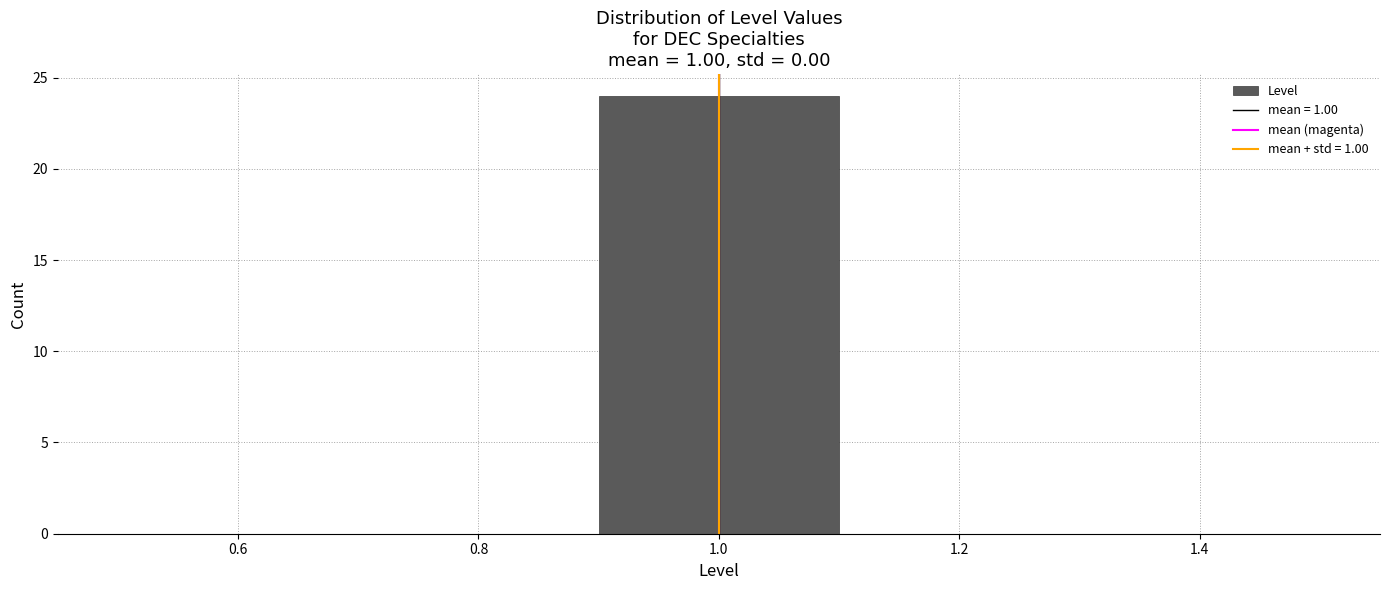

Reading left to right, list every bar in this chart as the range it spans on the x-axis followed by its height. The values are not printed on the chart, so give them approximately, as read against the axis.

0.5 to 0.7: 0
0.7 to 0.9: 0
0.9 to 1.1: 24
1.1 to 1.3: 0
1.3 to 1.5: 0